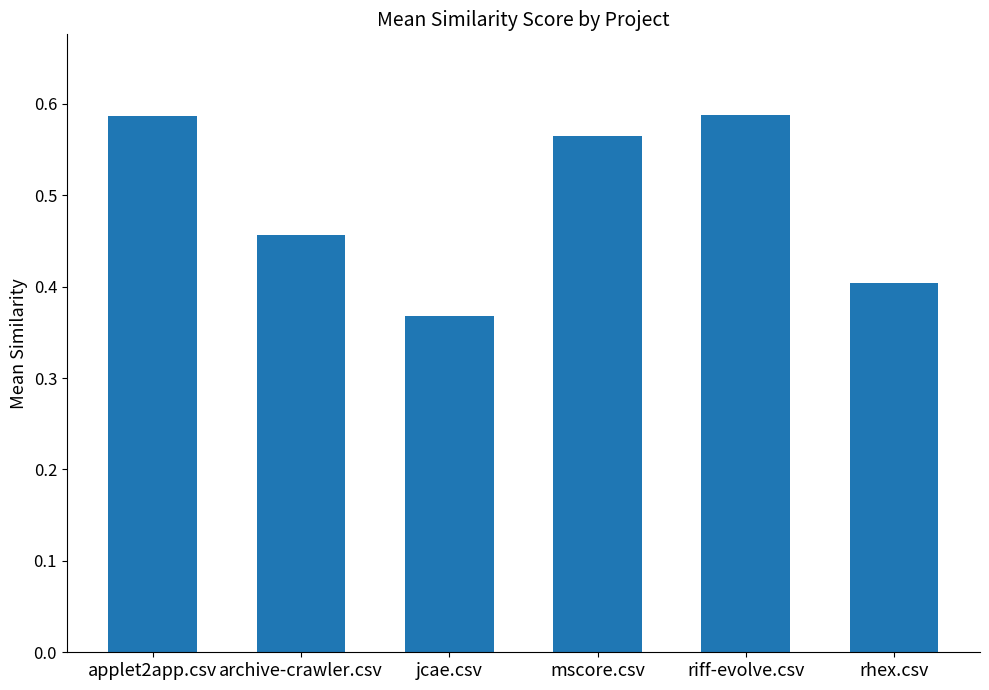

Which category has the lowest value across all series?

jcae.csv